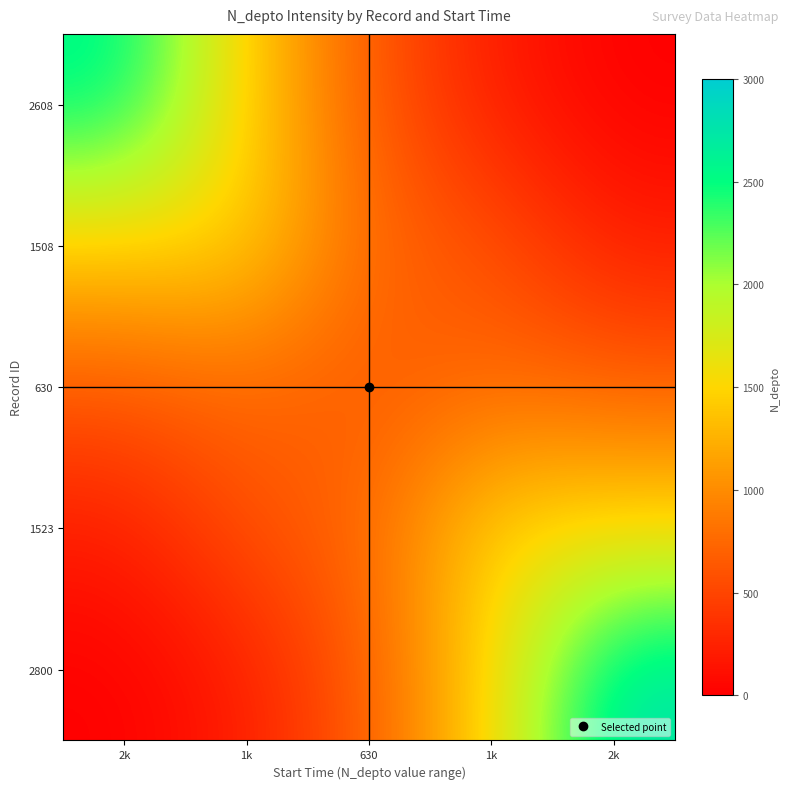

At which category is the sum across all series the highest?

2k